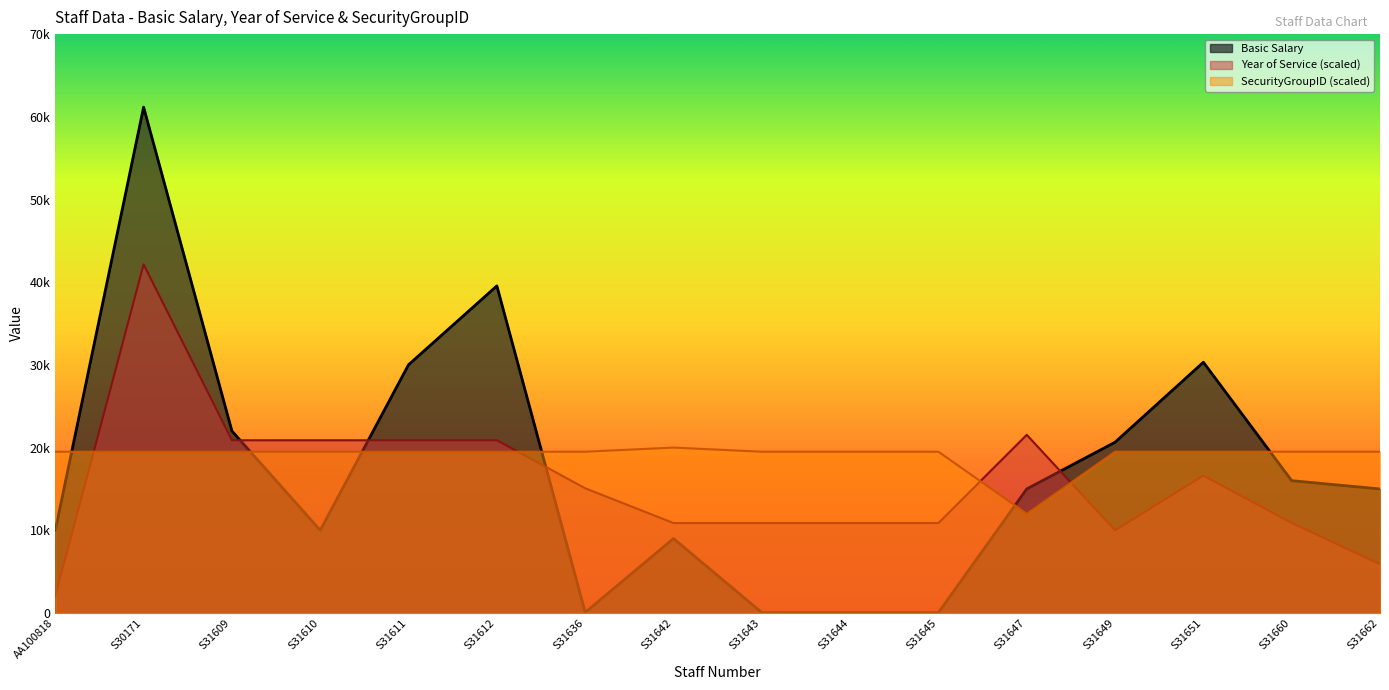

The Basic Salary series shows 16000.0 at S31660. True or false?

True